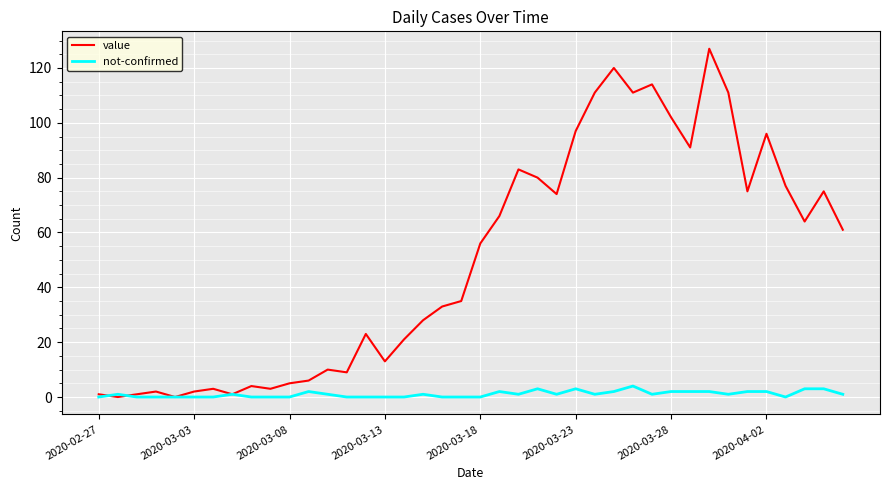

Which series has the largest total across all categories?

value